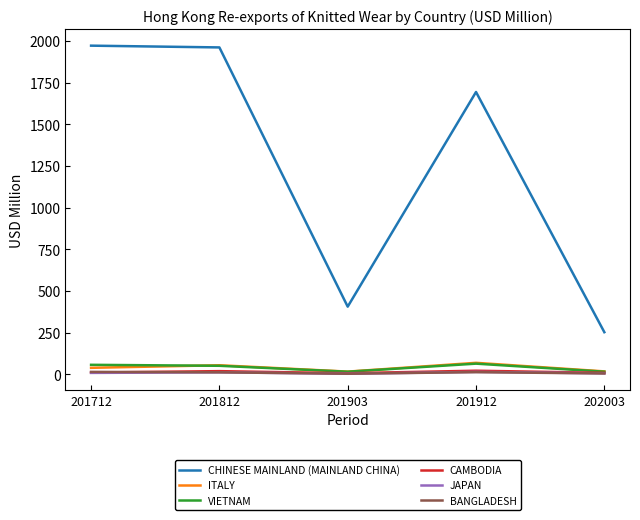

Which series changed the most between 201812 and 201903?

CHINESE MAINLAND (MAINLAND CHINA)